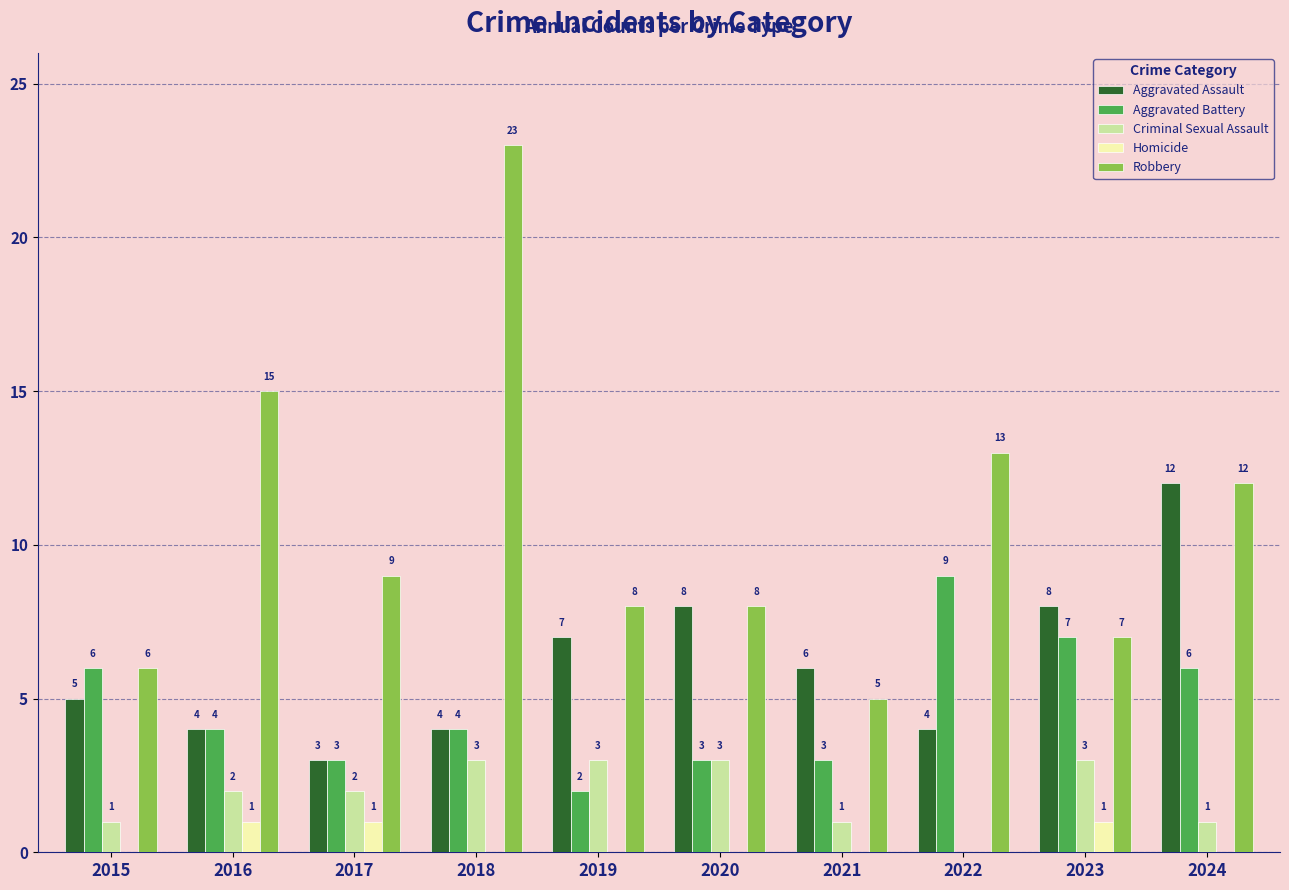

Reading left to right, extract all data points from this chart.

Aggravated Assault: 5	4	3	4	7	8	6	4	8	12
Aggravated Battery: 6	4	3	4	2	3	3	9	7	6
Criminal Sexual Assault: 1	2	2	3	3	3	1	0	3	1
Homicide: 0	1	1	0	0	0	0	0	1	0
Robbery: 6	15	9	23	8	8	5	13	7	12